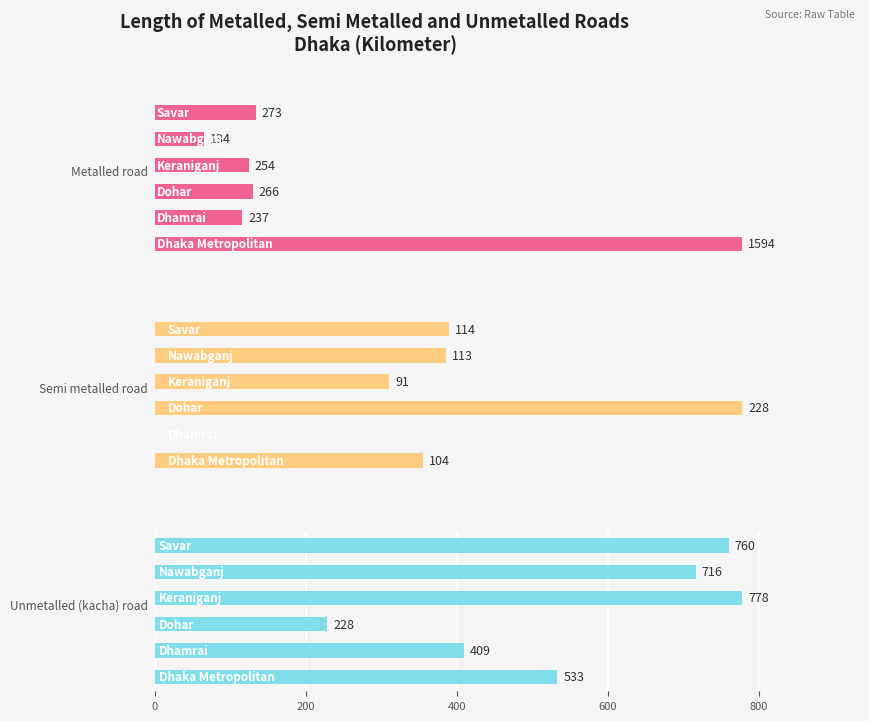

What is the difference between the maximum and second lowest values in the Unmetalled (kacha) road series?

369